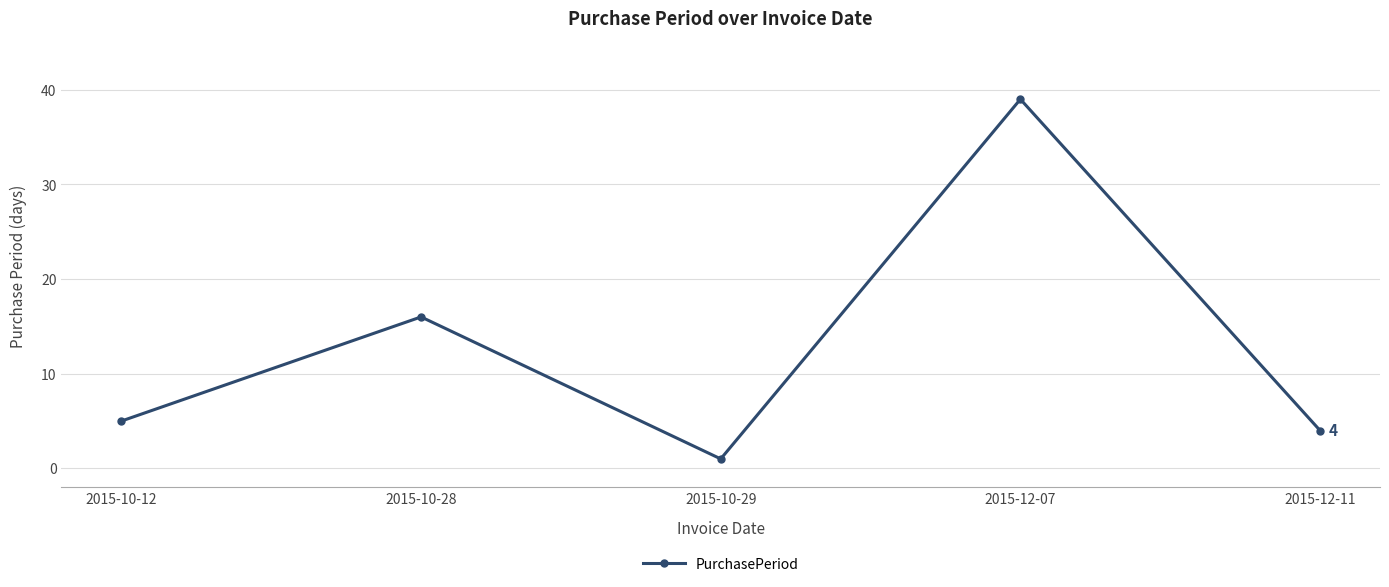

Approximately how many times larger is the value at 2015-10-28 compared to 2015-12-07?

0.4